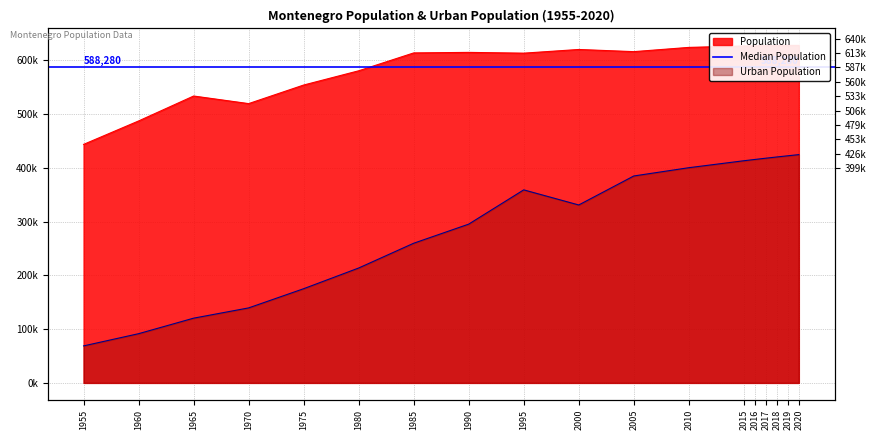

What is the difference between the highest and lowest values at 2005?

231364